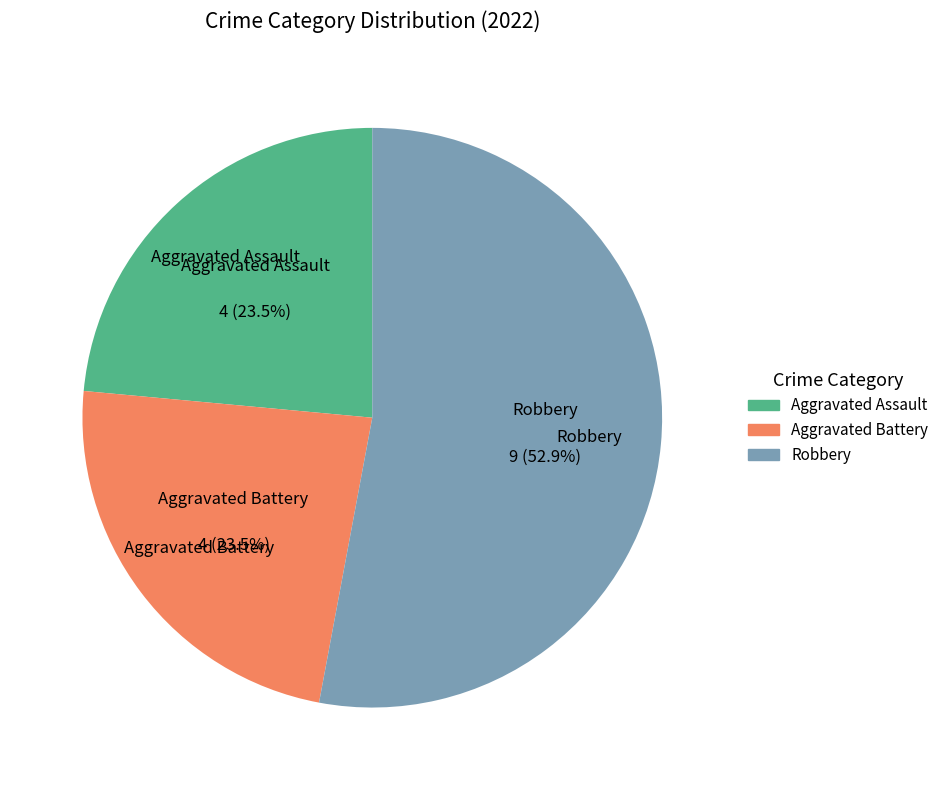

Which slice is the largest?

Robbery